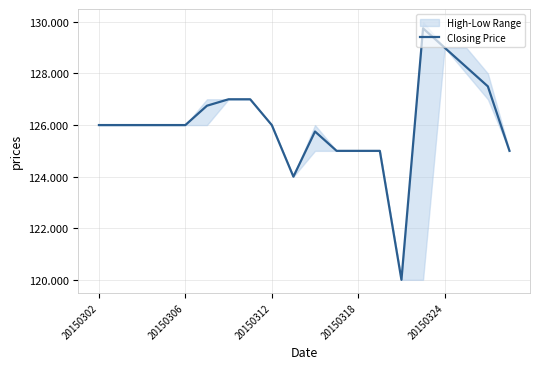

The value at 18 is 38.8. True or false?

False